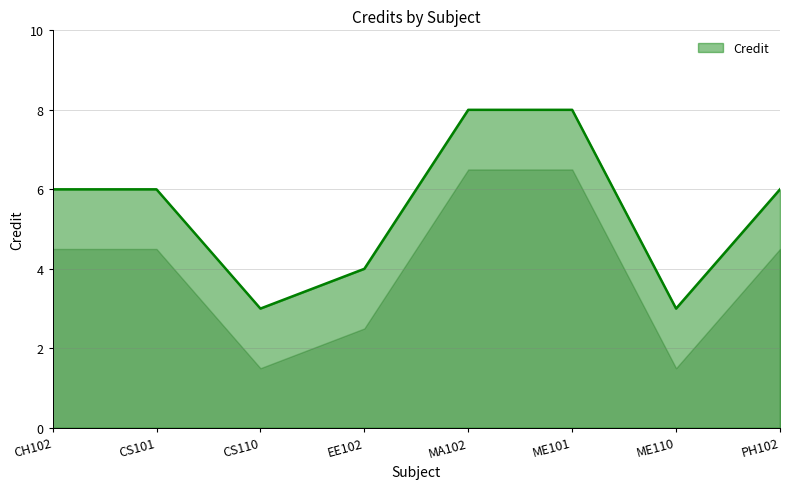

Reading left to right, extract all data points from this chart.

6	6	3	4	8	8	3	6